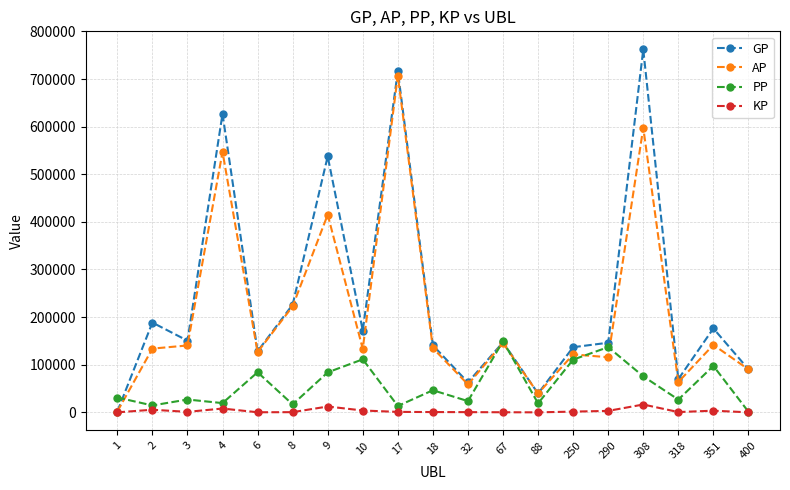

What are all the series names shown in the legend?

GP, AP, PP, KP